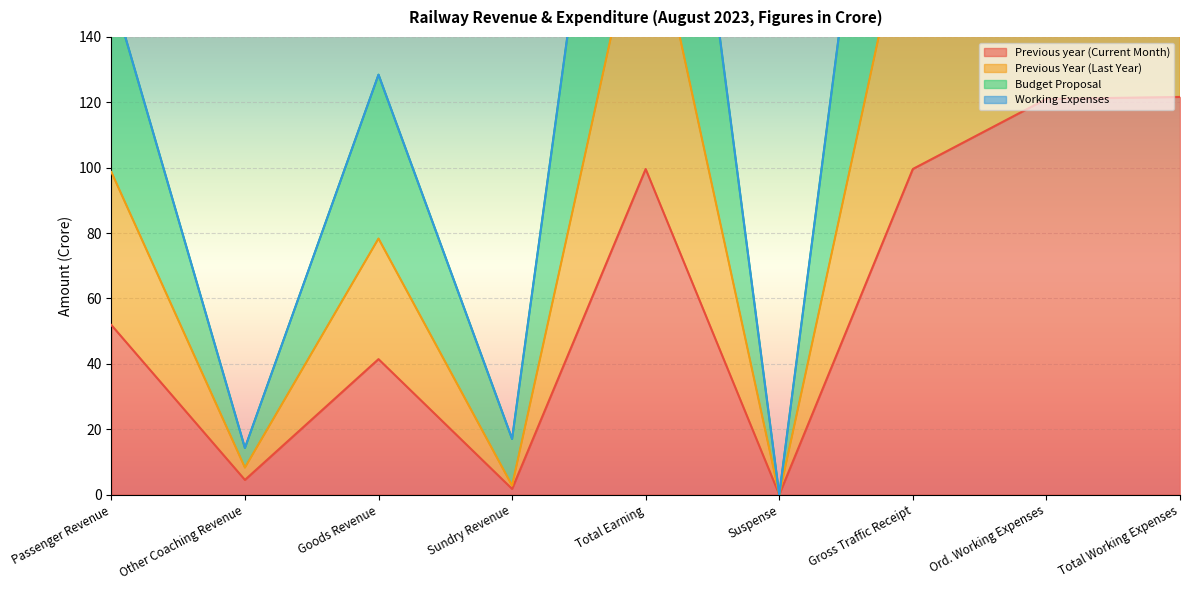

Read the Previous year (Current Month) value at Passenger Revenue.

51.9